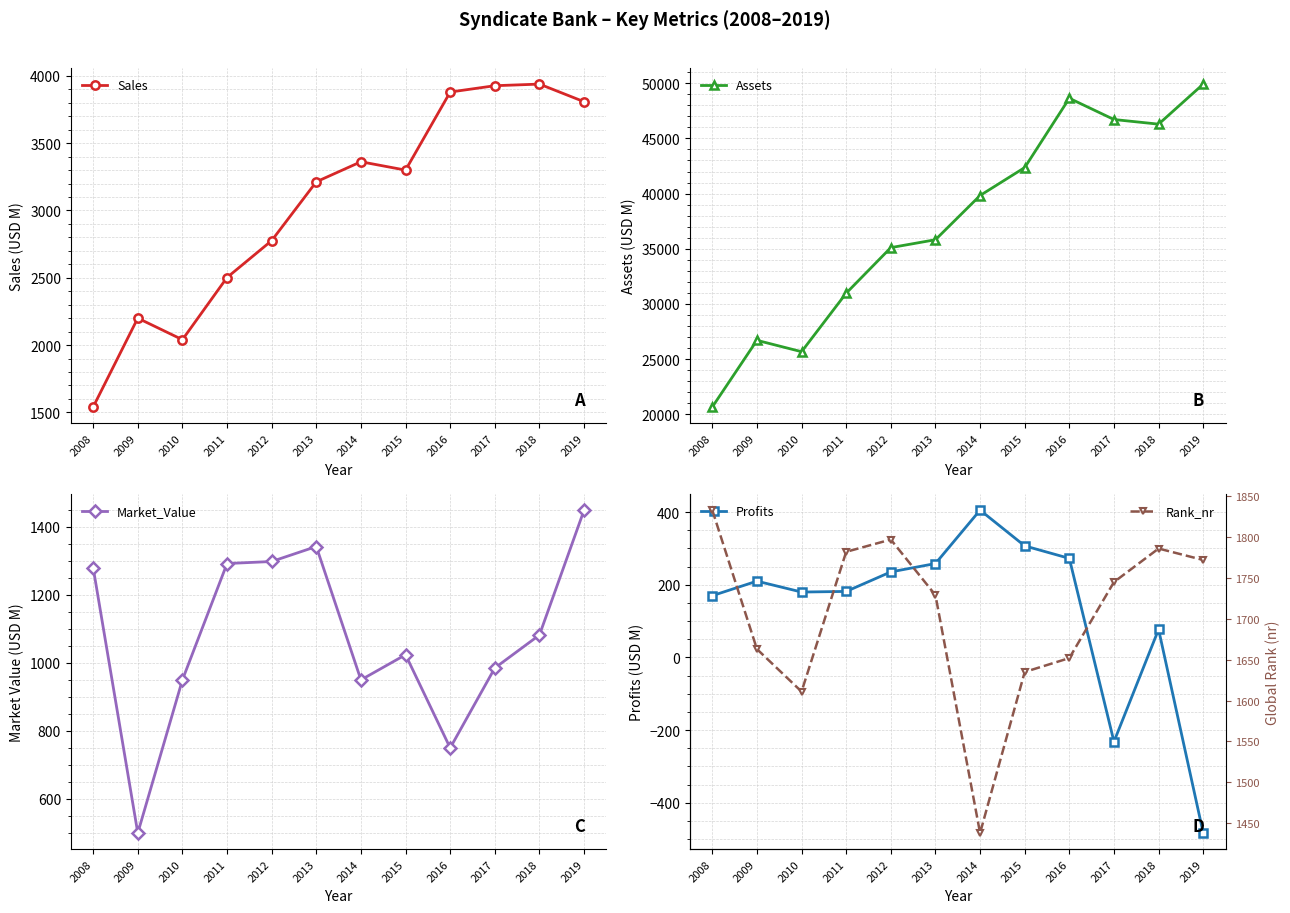

Rank the series at 2010 from highest to lowest value.

Assets, Sales, Rank_nr, Market_Value, Profits